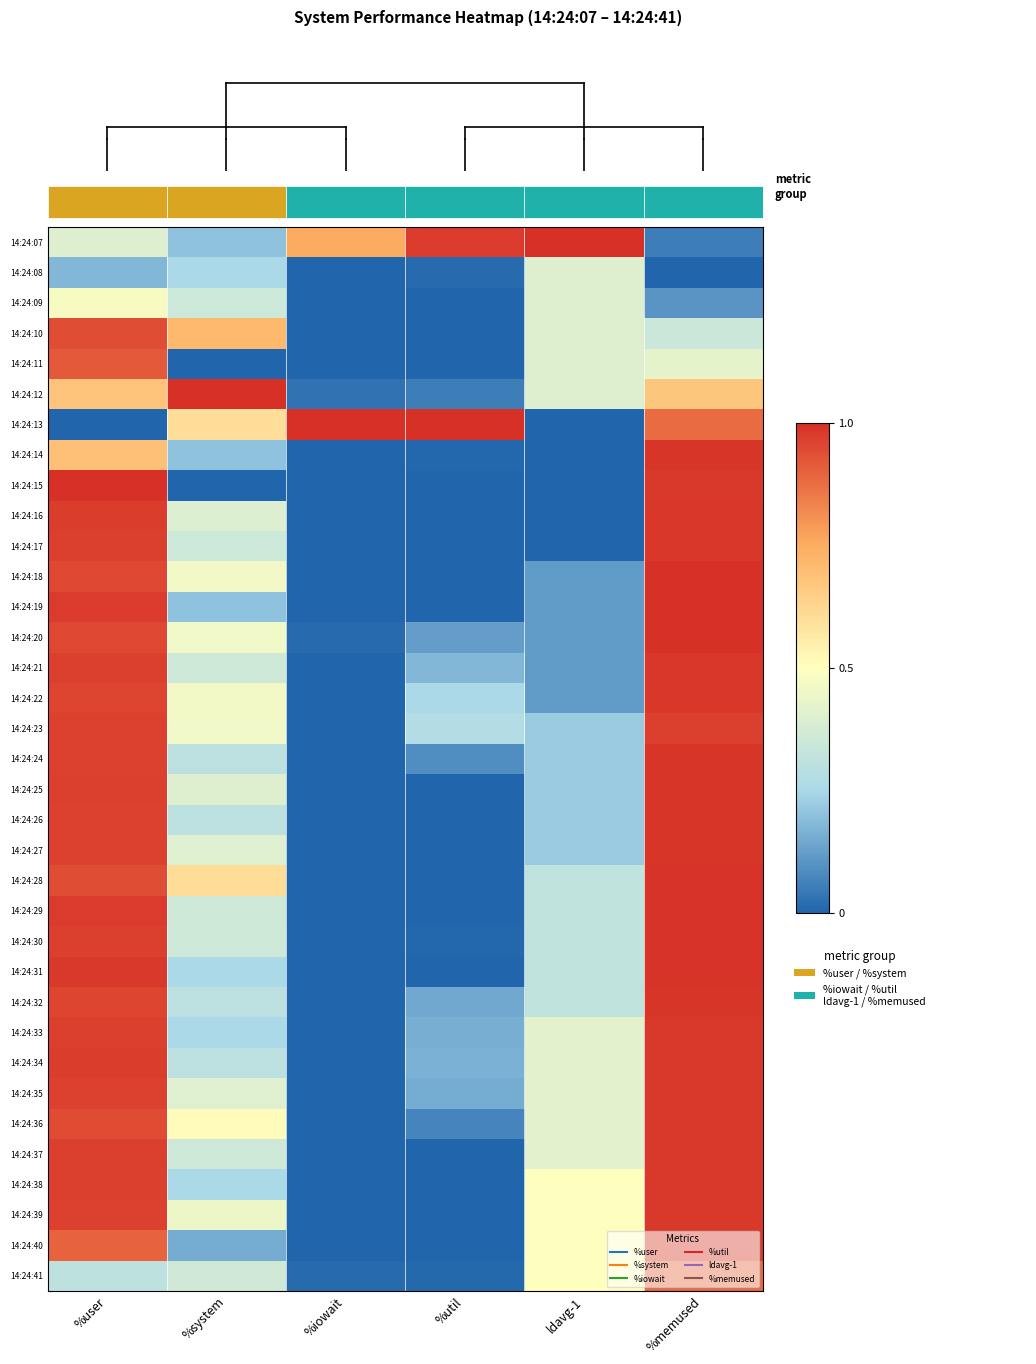

Is the value of 14:24:22 at %user greater than the value of 14:24:30 at %system?

Yes